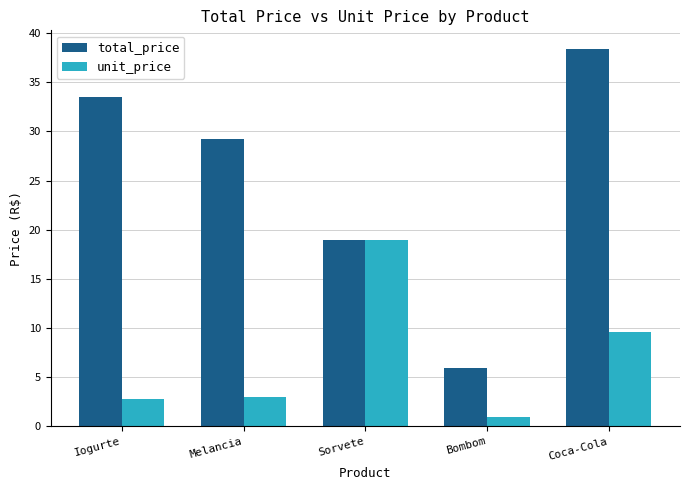

What position from the left is Melancia?

2